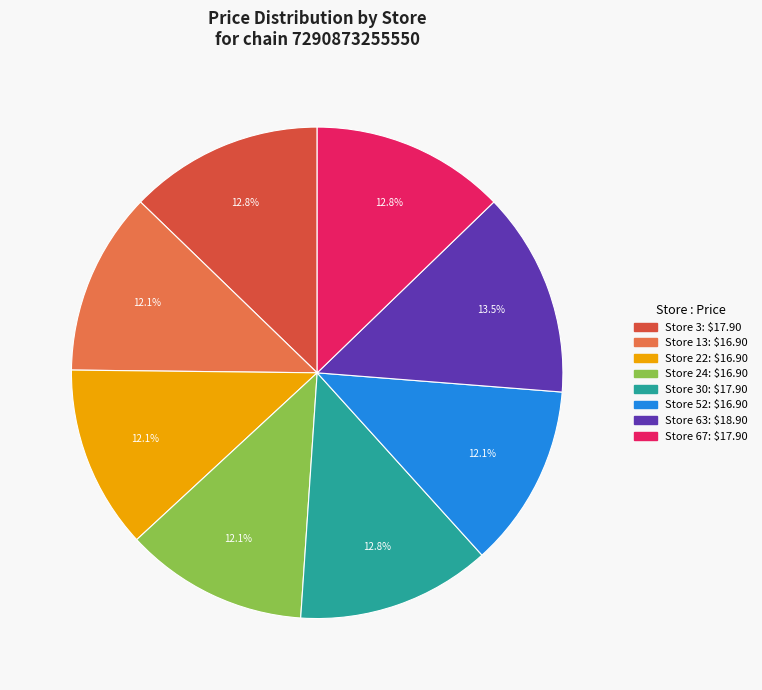

Is there any slice that represents more than half of the pie?

No